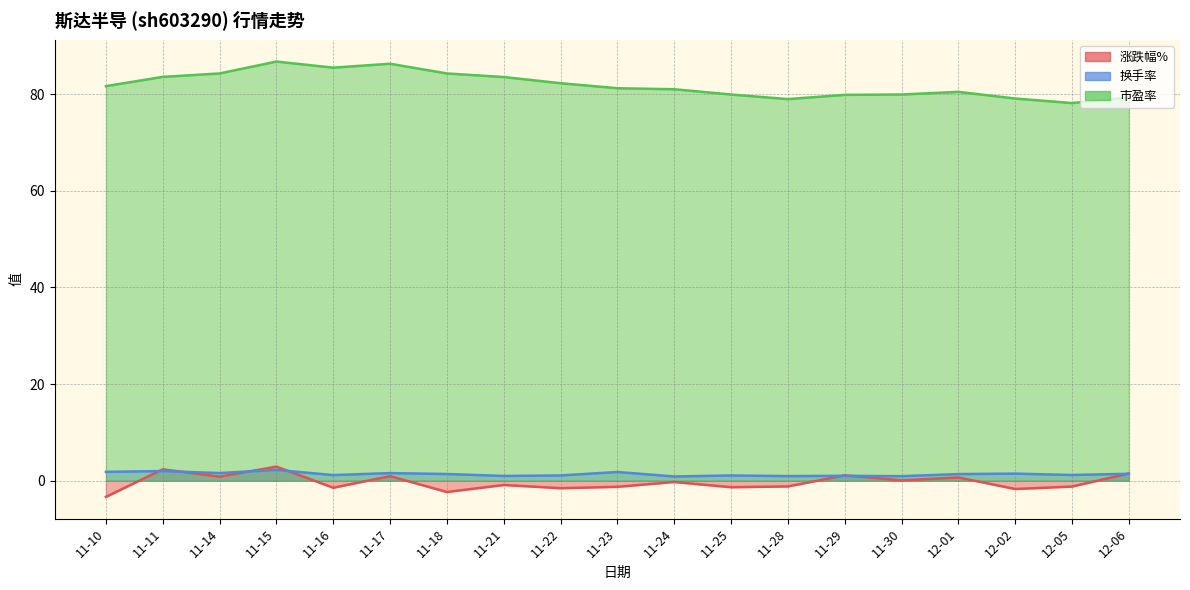

True or false: 换手率 has a value of 0.9 at 11-24.

True